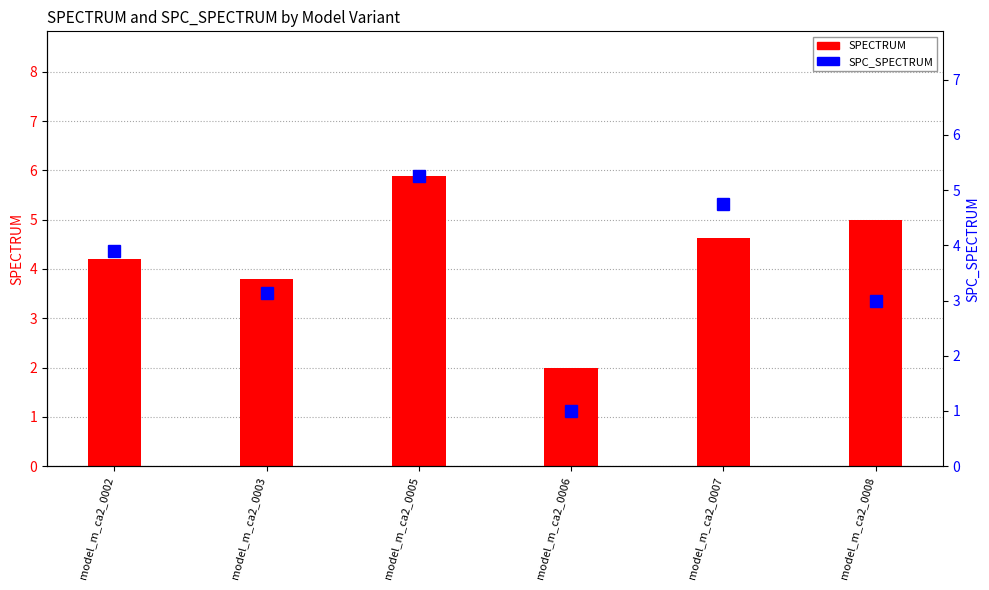

What is the difference between the maximum and minimum values in the SPC_SPECTRUM series?

4.2